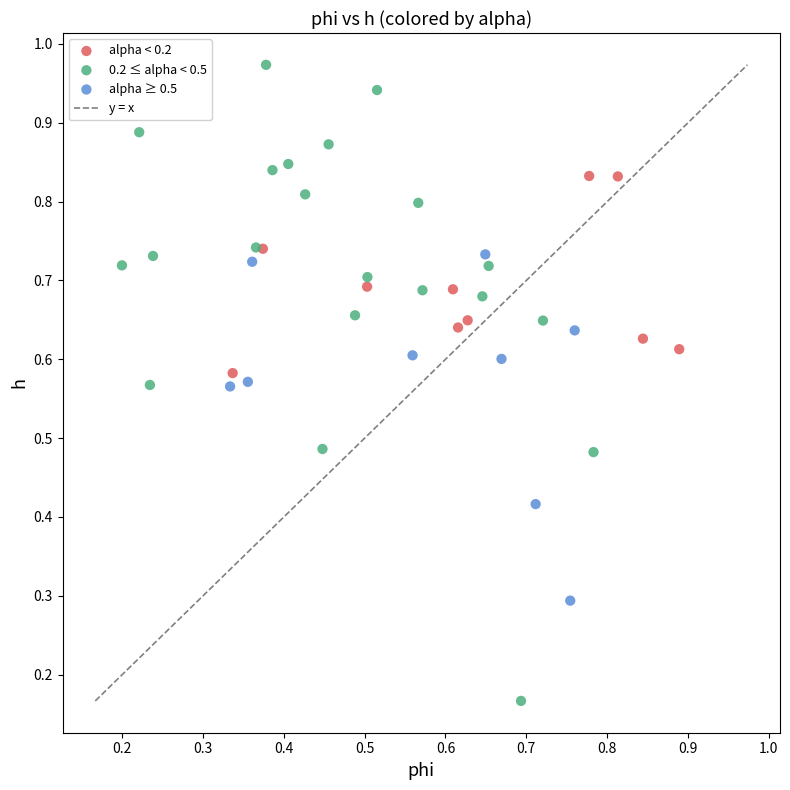

Which series has the largest Y range (max minus min)?

0.2 ≤ alpha < 0.5